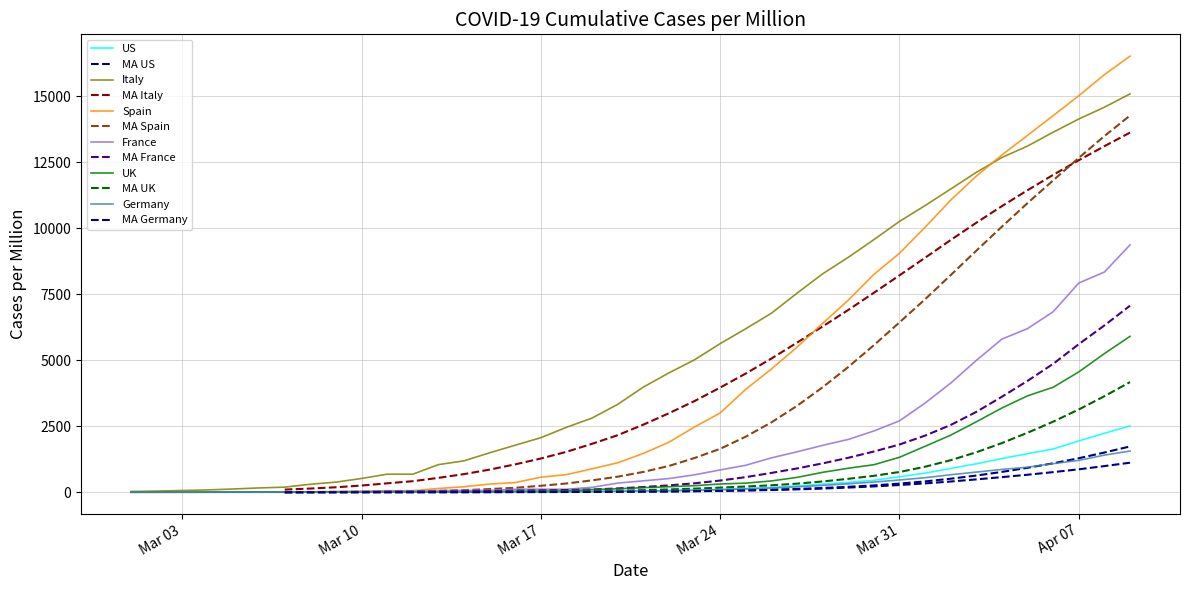

How many data points does each series have?

40